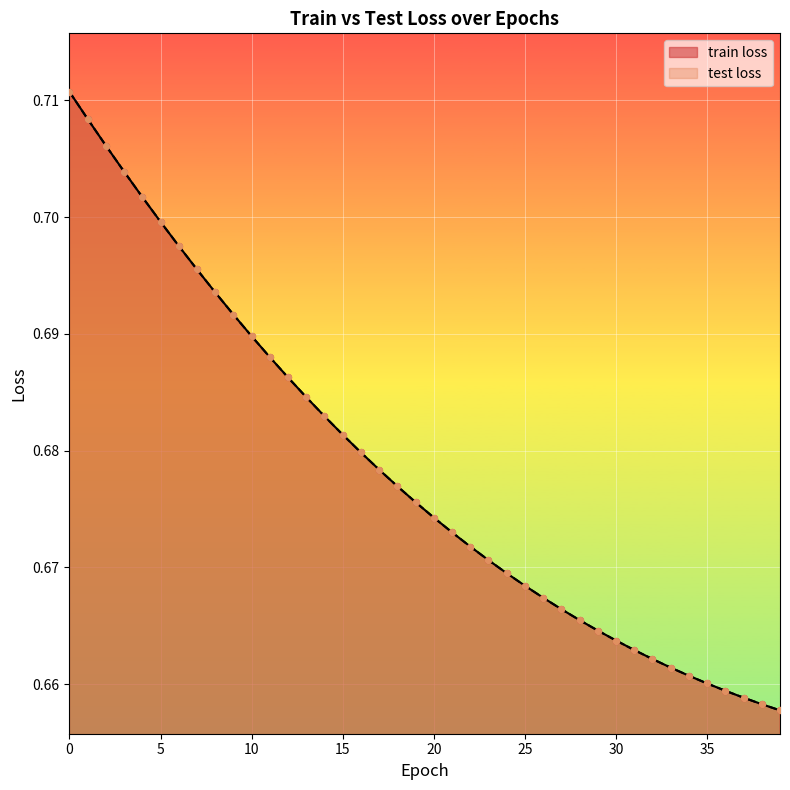

Is the value of train loss at 13 greater than the value of test loss at 5?

No